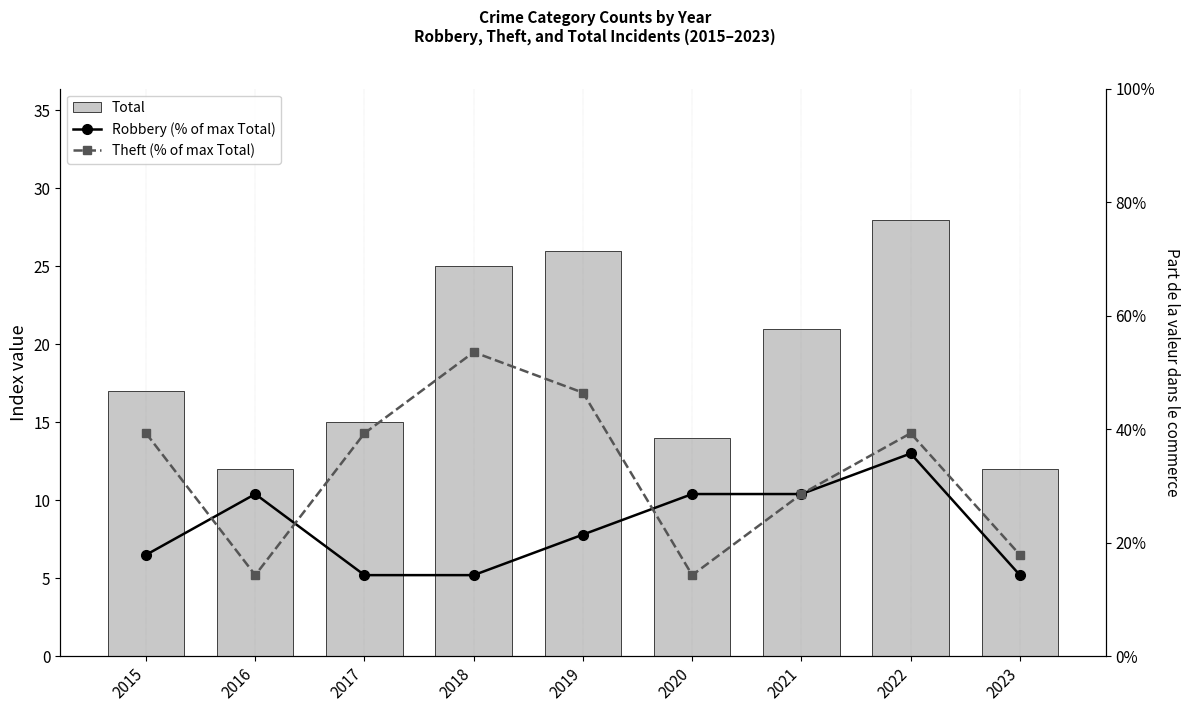

What is the difference between the maximum and second lowest values in the Theft (% of max Total) series?

0.4